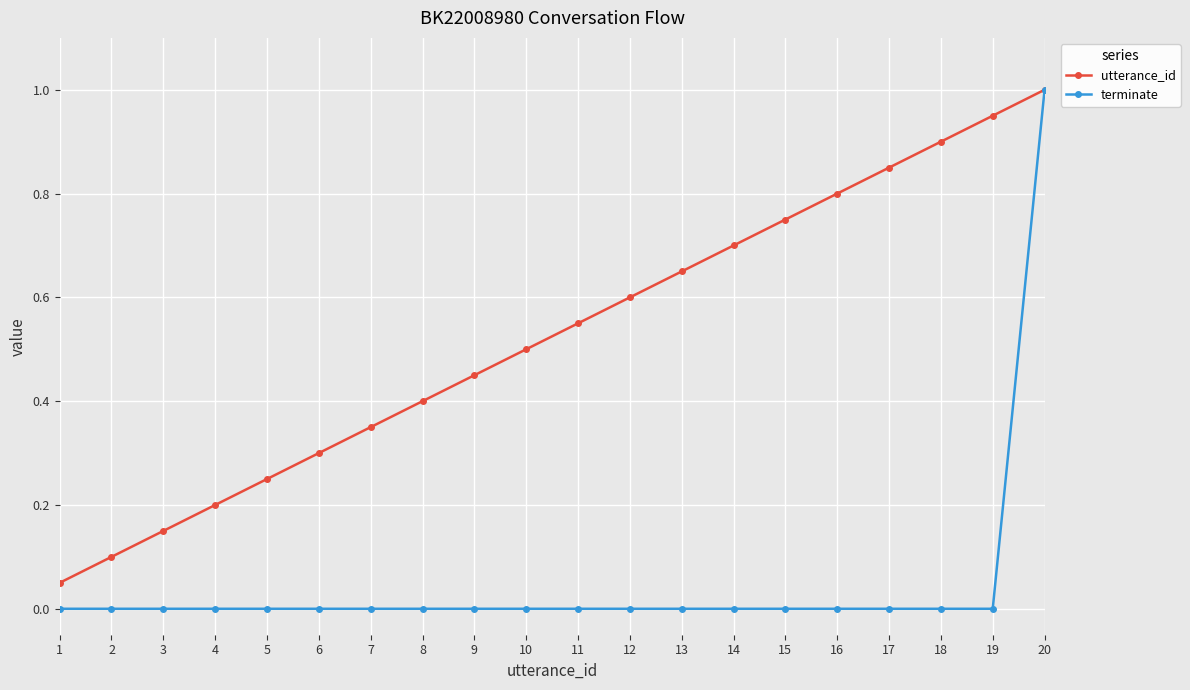

What is the value of the utterance_id point at the 20th from the left?

1.0